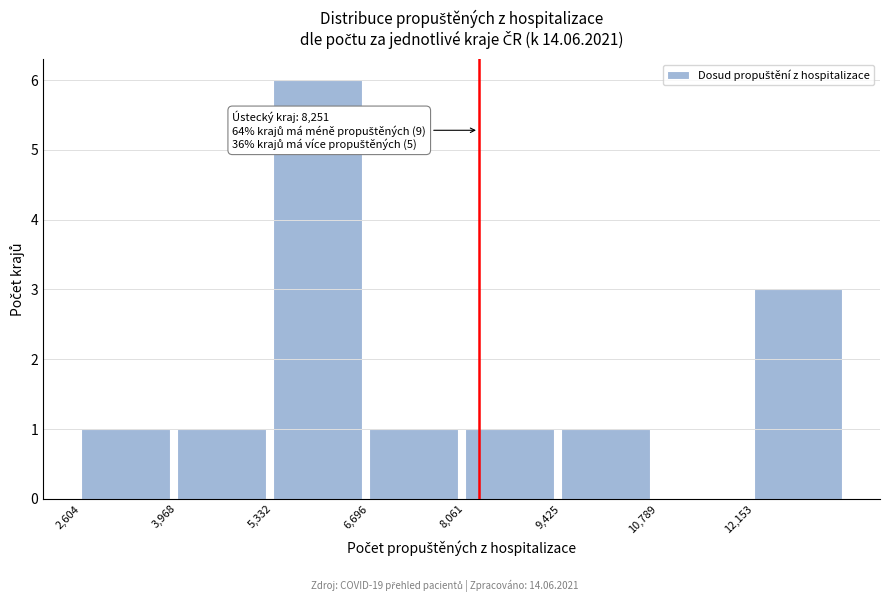

Over which range of the x-axis is the bar tallest?

5400 to 6600